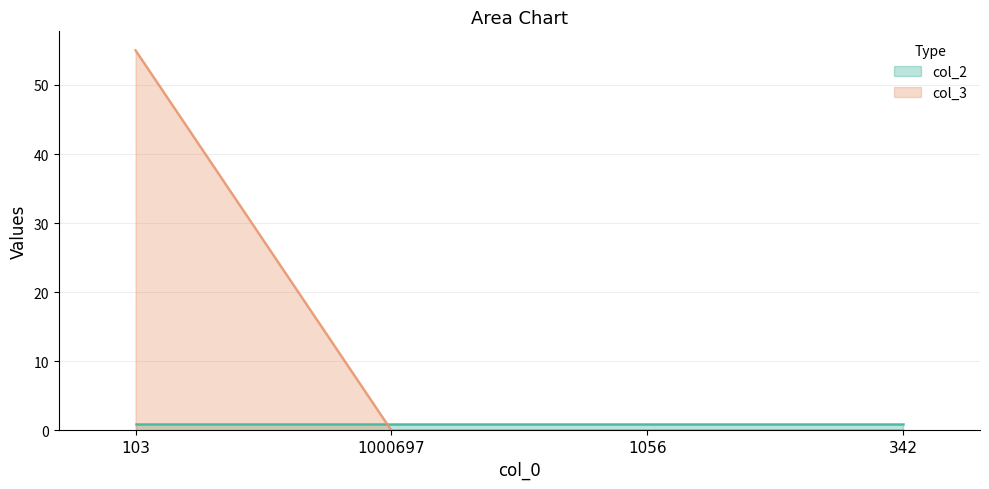

Which category has the lowest value across all series?

1000697